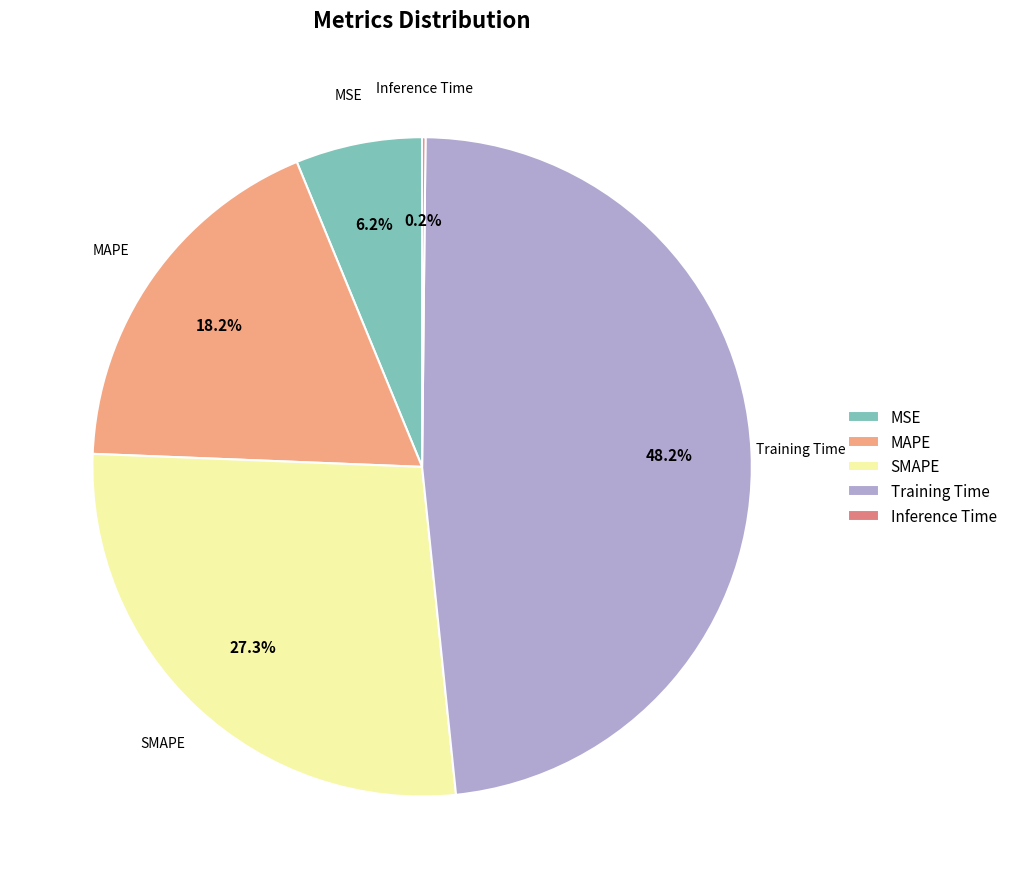

Combined, what portion of the pie is MAPE and MSE?

24.4%